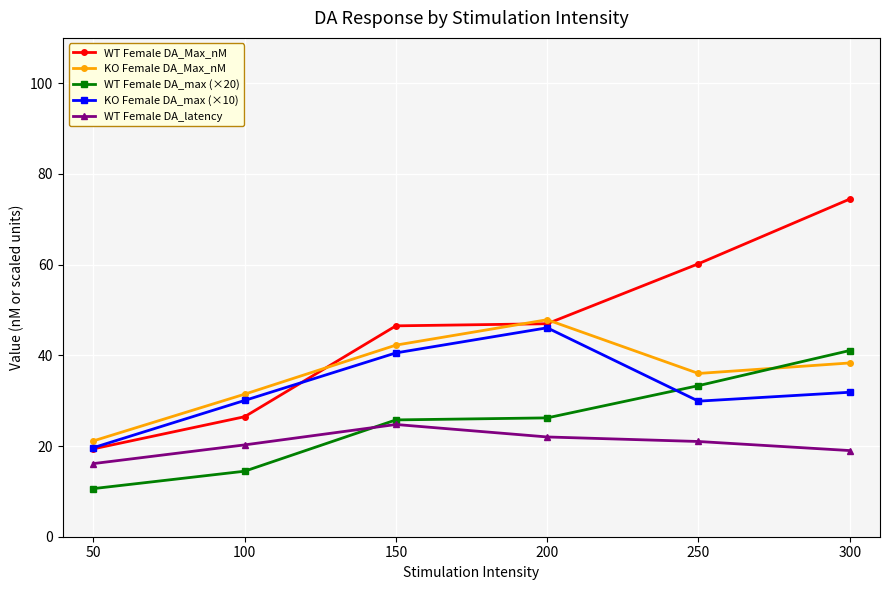

What is the difference between the maximum and second lowest values in the KO Female DA_Max_nM series?

16.4